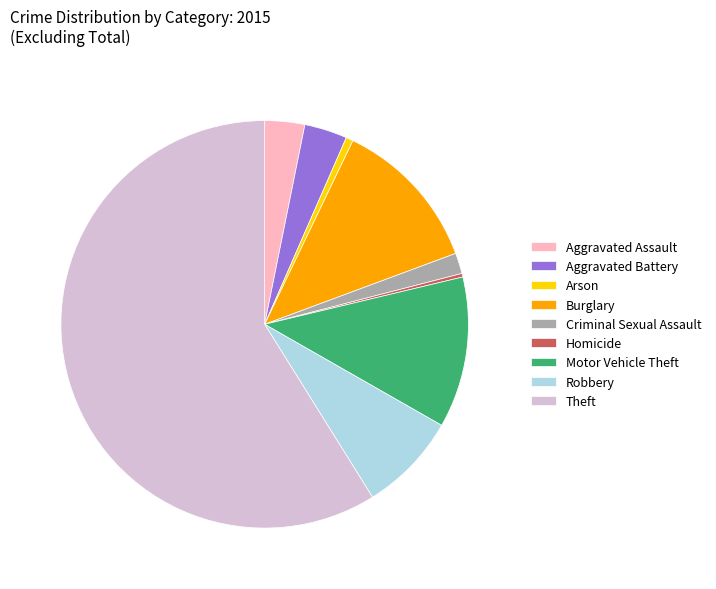

Is it true that Arson is 13% of the pie?

False